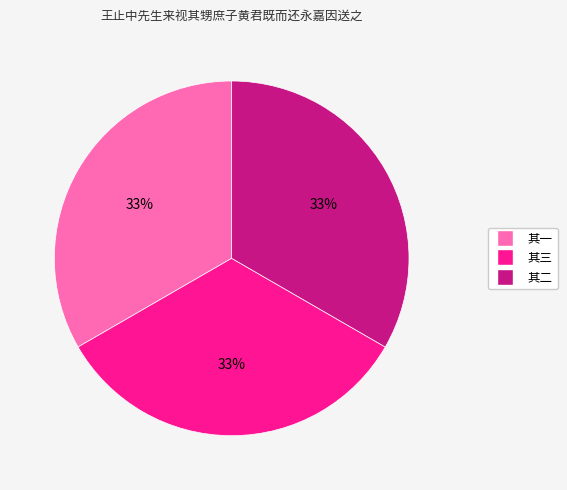

To the nearest percent, what is the average slice percentage?

33%